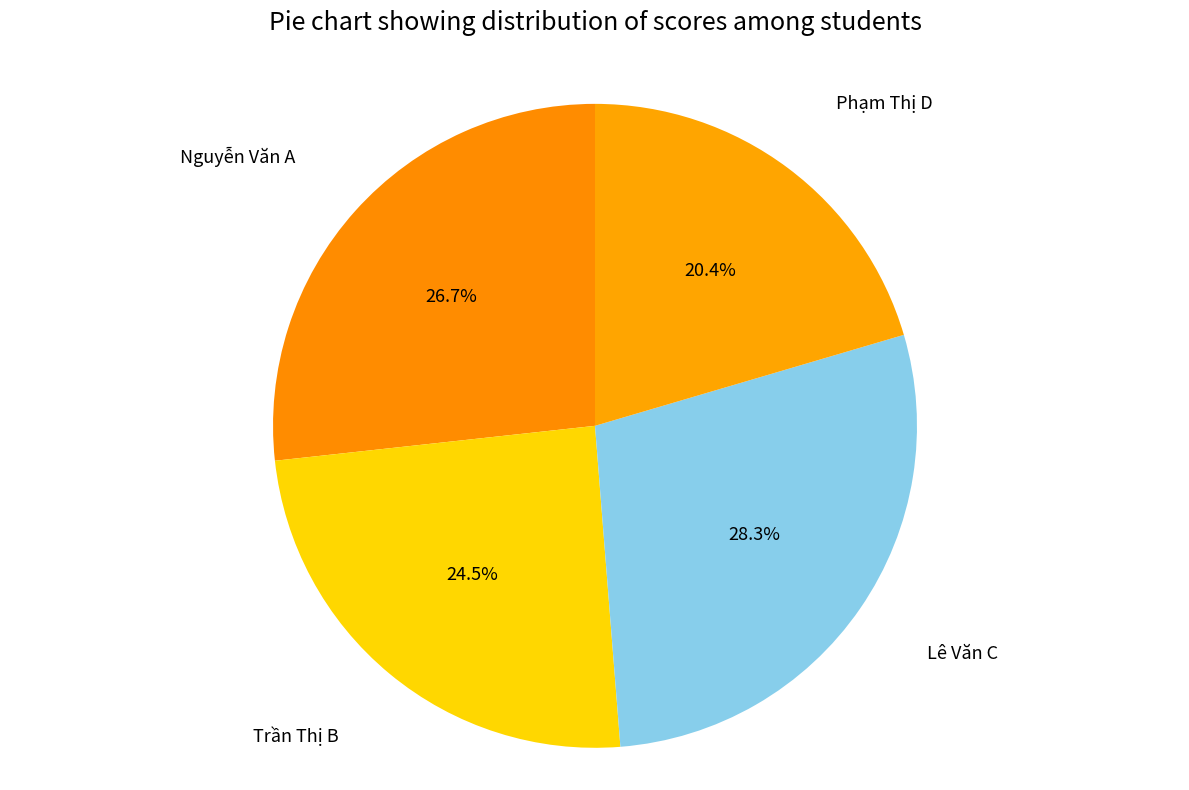

What is the smallest slice in the pie chart?

Phạm Thị D